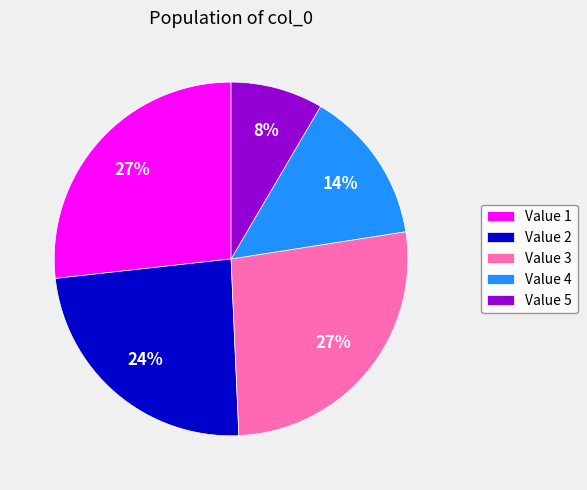

Which slice is the smallest?

Value 5